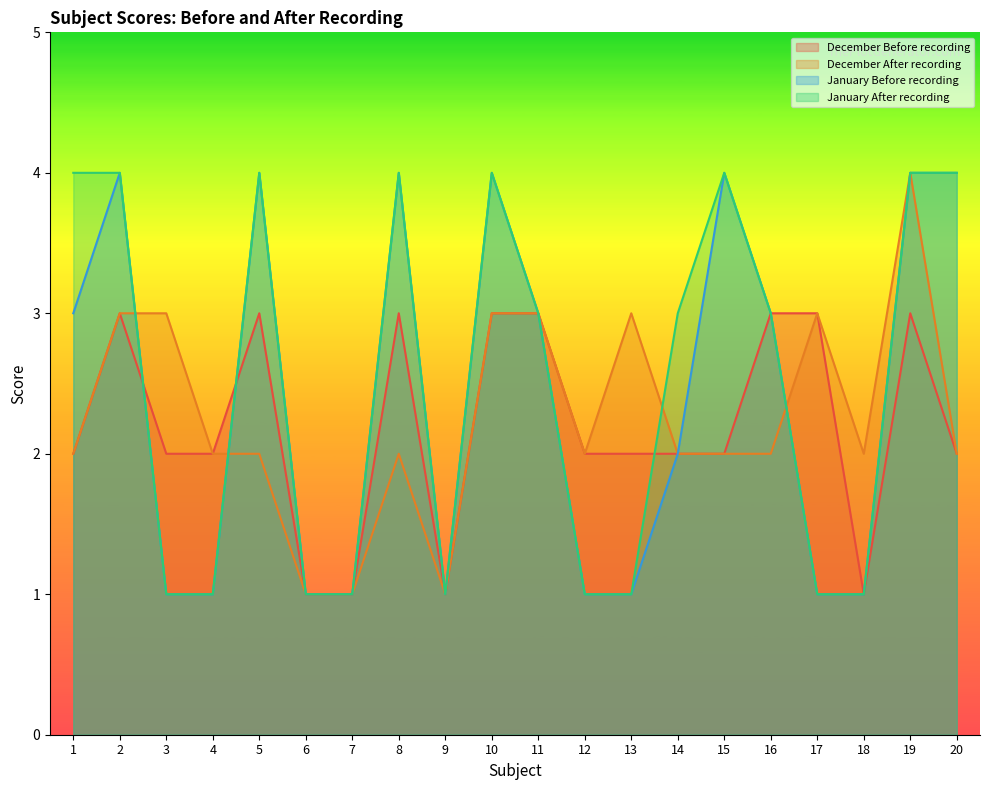

Between 1 and 12, which is larger?

1